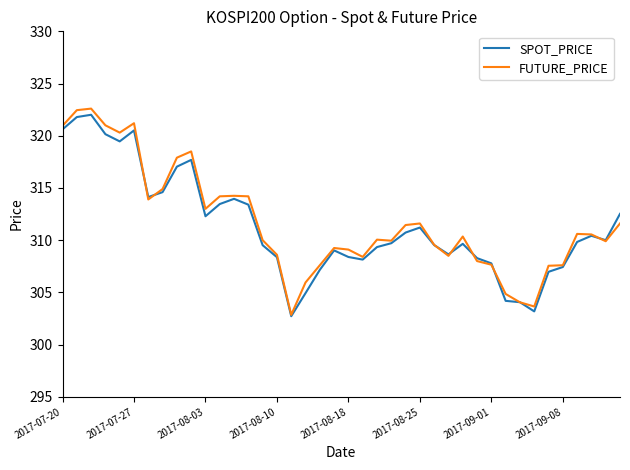

How many lines are shown in the chart?

2